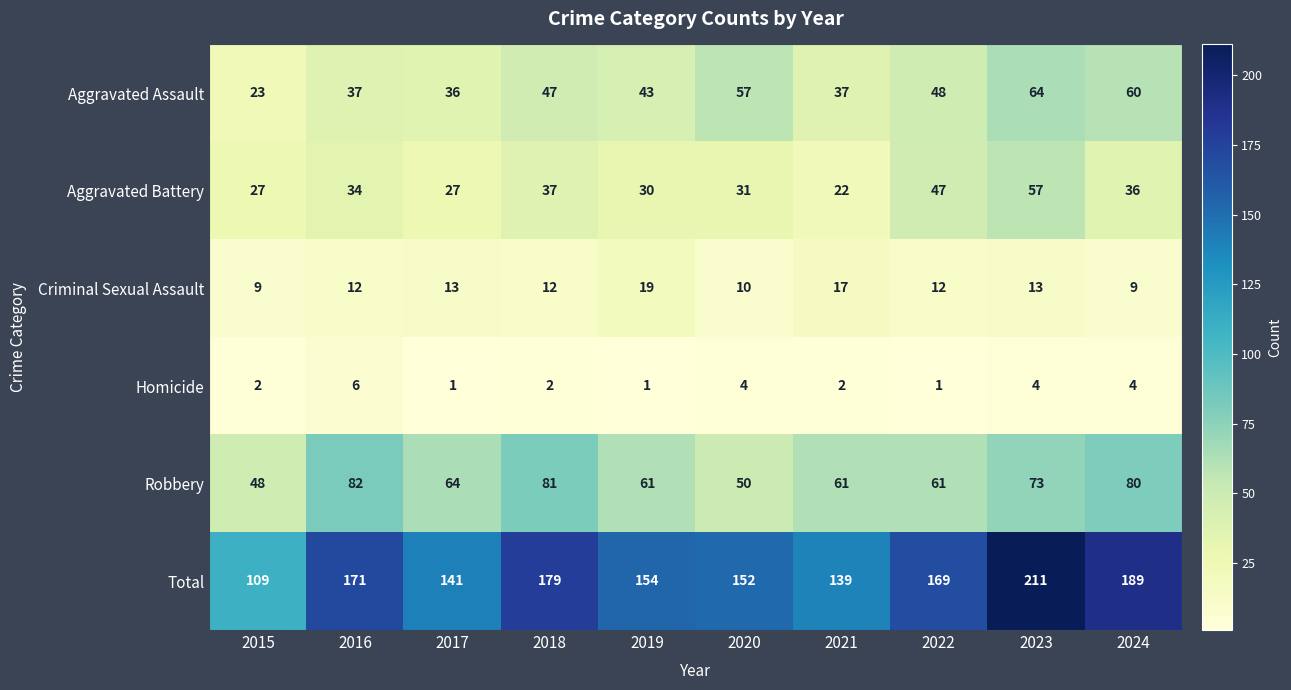

List the series in order of their peak value, lowest first.

Homicide, Criminal Sexual Assault, Aggravated Battery, Aggravated Assault, Robbery, Total